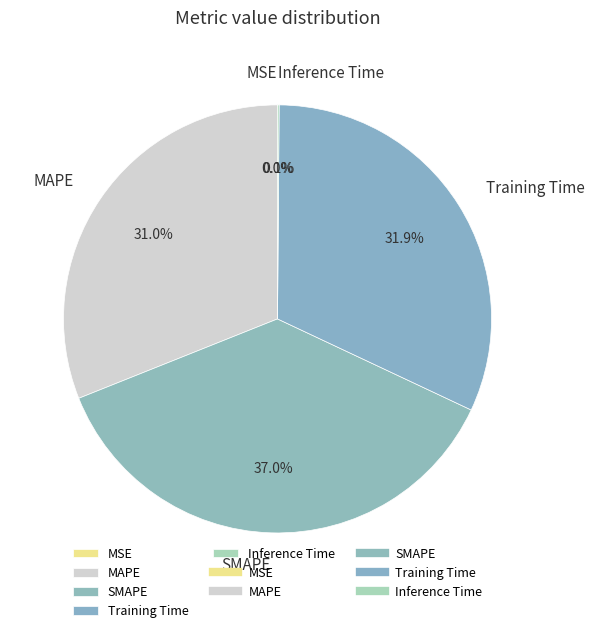

True or false: Training Time accounts for 47% of the total.

False